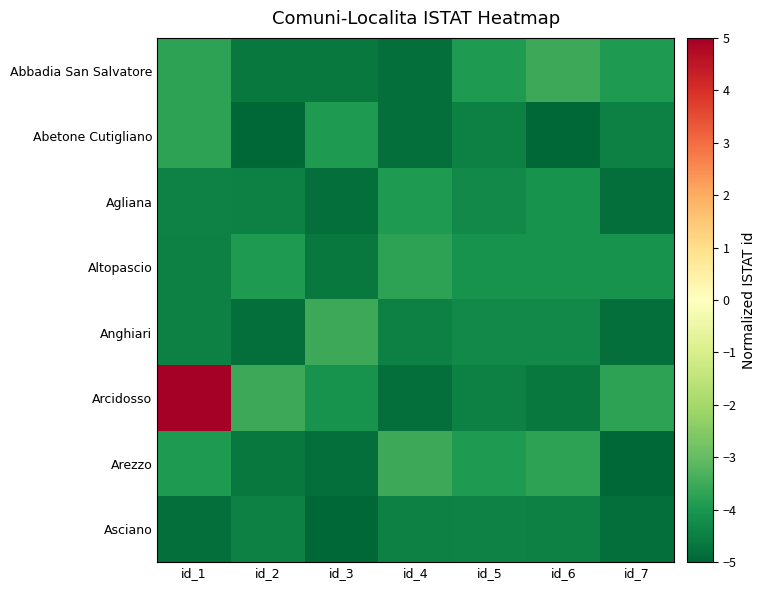

Between id_1 and id_7, which is larger?

id_1